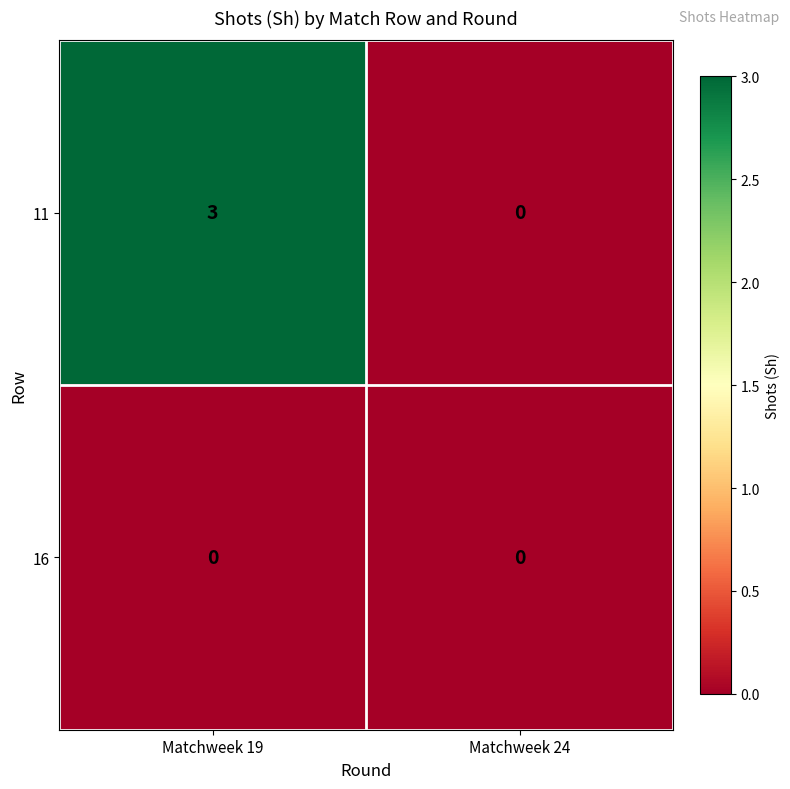

How many categories are shown in the chart?

2